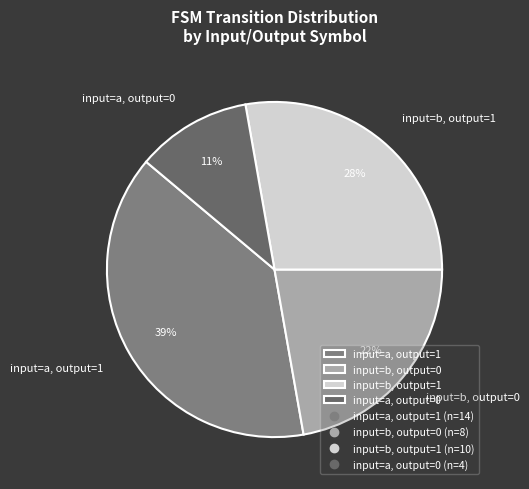

Does input=a, output=0 represent more than half of the total?

No